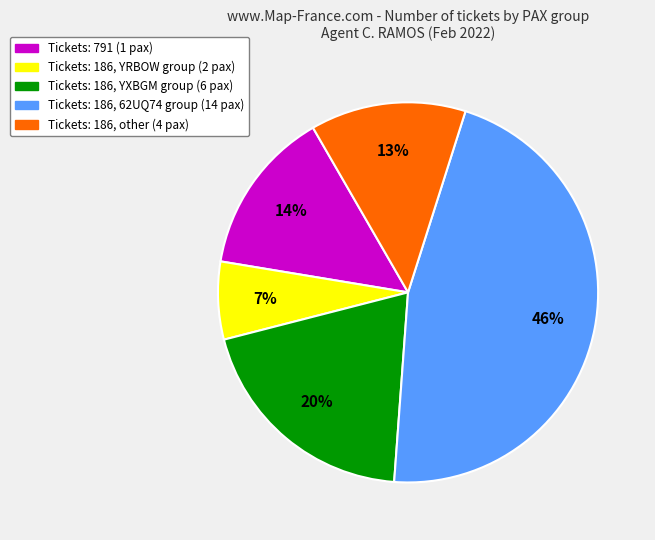

To the nearest percent, what is the average slice percentage?

20%